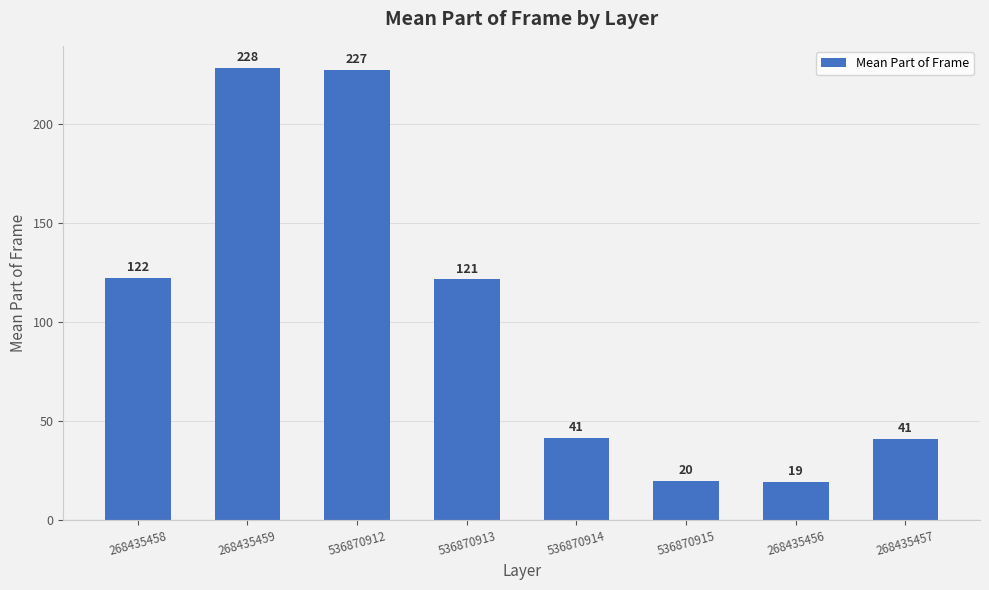

Approximately how many times larger is the value at 536870912 compared to 268435459?

1.0